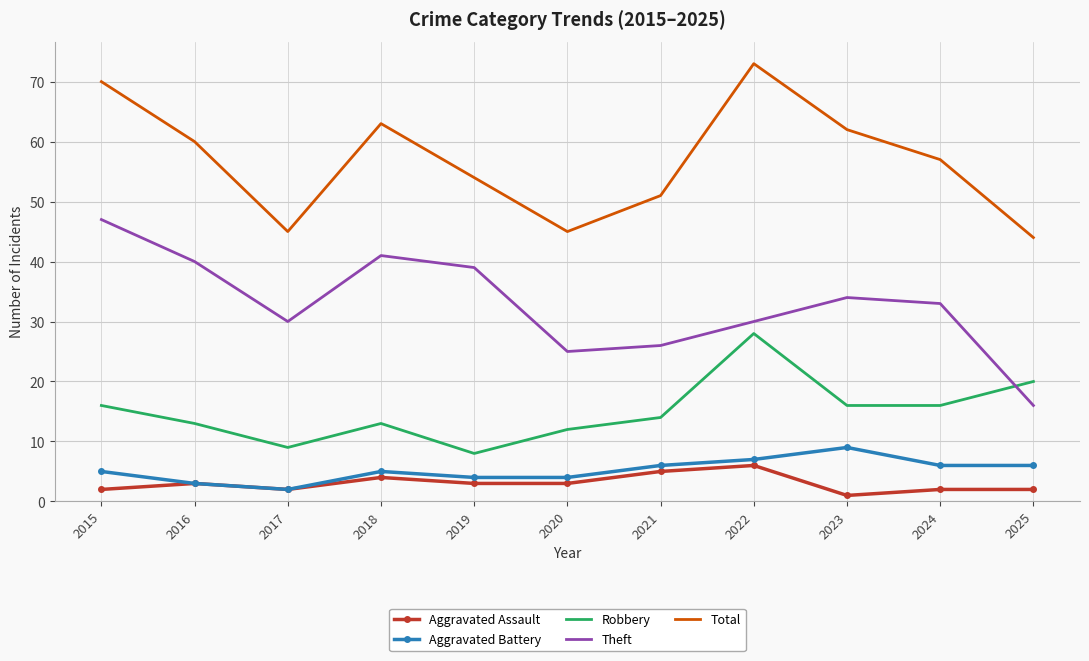

At which category does the chart reach its peak across all series?

2022